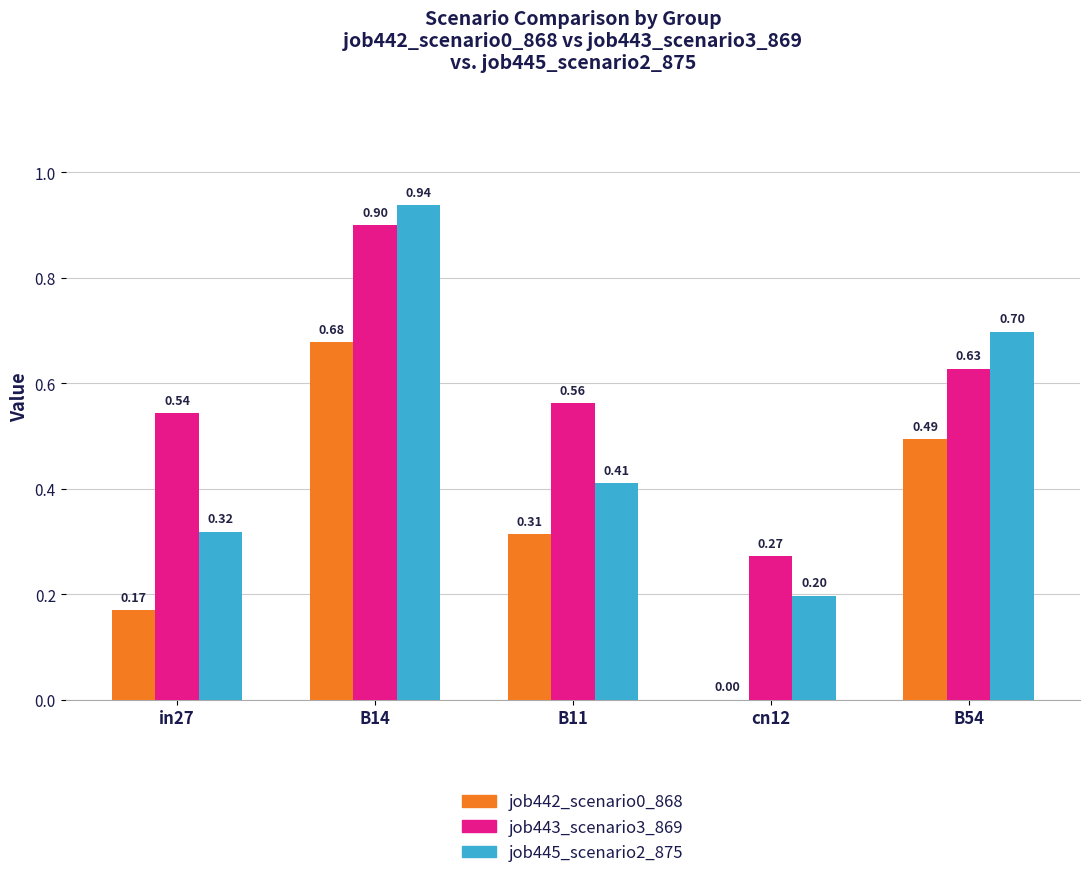

Is the value of job445_scenario2_875 at B14 greater than the value of job442_scenario0_868 at B11?

Yes